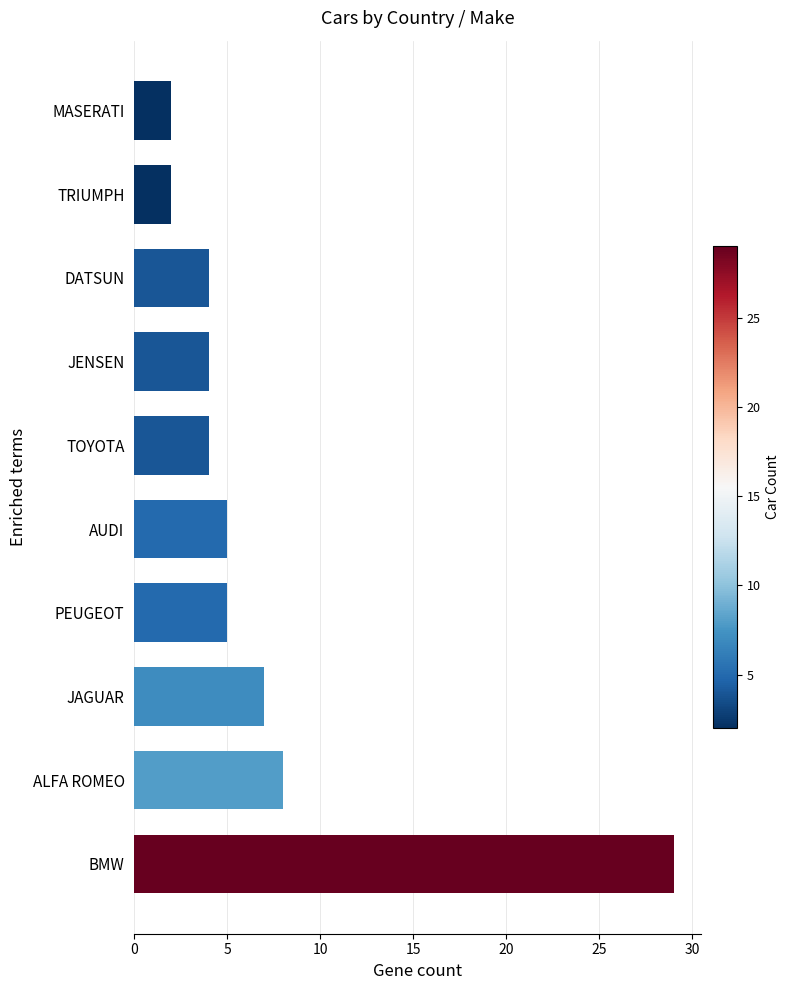

Reading bottom to top, transcribe all the data shown in this chart.

29	8	7	5	5	4	4	4	2	2